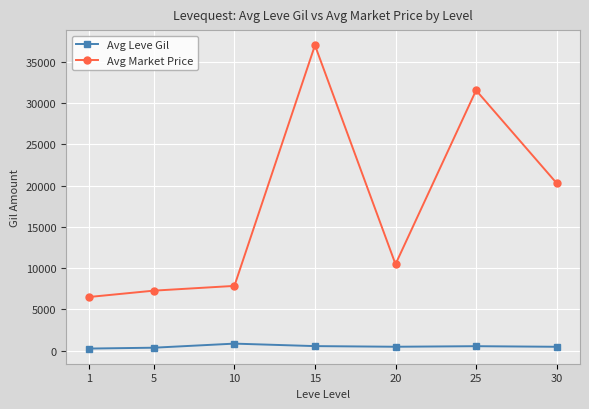

What is the greatest value displayed?

37028